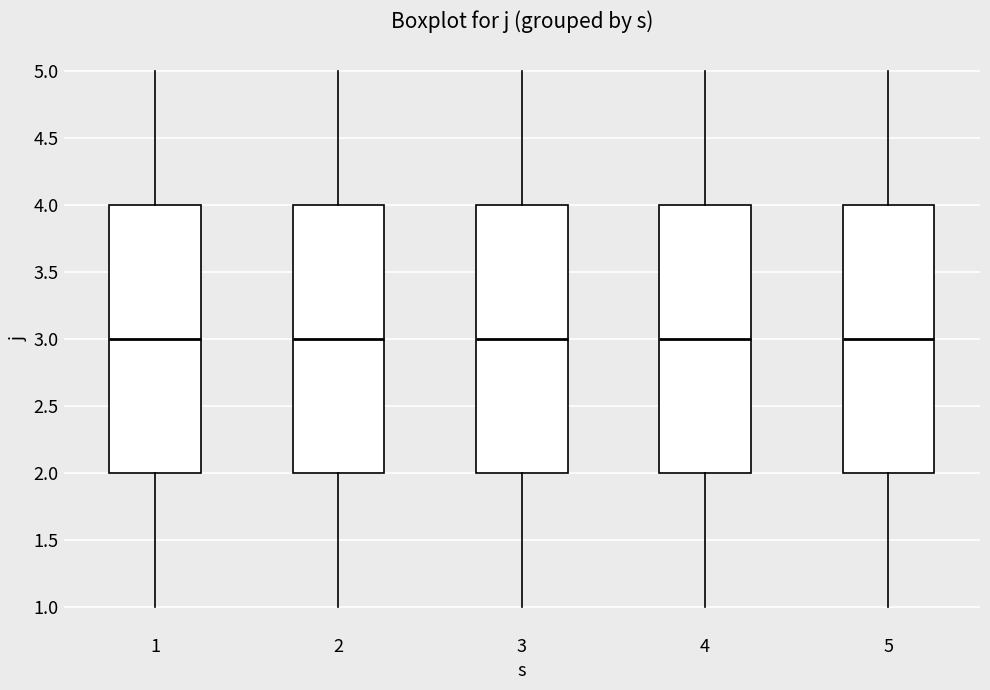

Reading left to right, transcribe this box plot: for each box, give where its median line is, the range the box spans, and where its two whiskers end, as read against the y-axis. The values are not printed on the chart, so give them approximately, as read against the axis.

1: median 3, box 2 to 4, whiskers 1 to 5
2: median 3, box 2 to 4, whiskers 1 to 5
3: median 3, box 2 to 4, whiskers 1 to 5
4: median 3, box 2 to 4, whiskers 1 to 5
5: median 3, box 2 to 4, whiskers 1 to 5